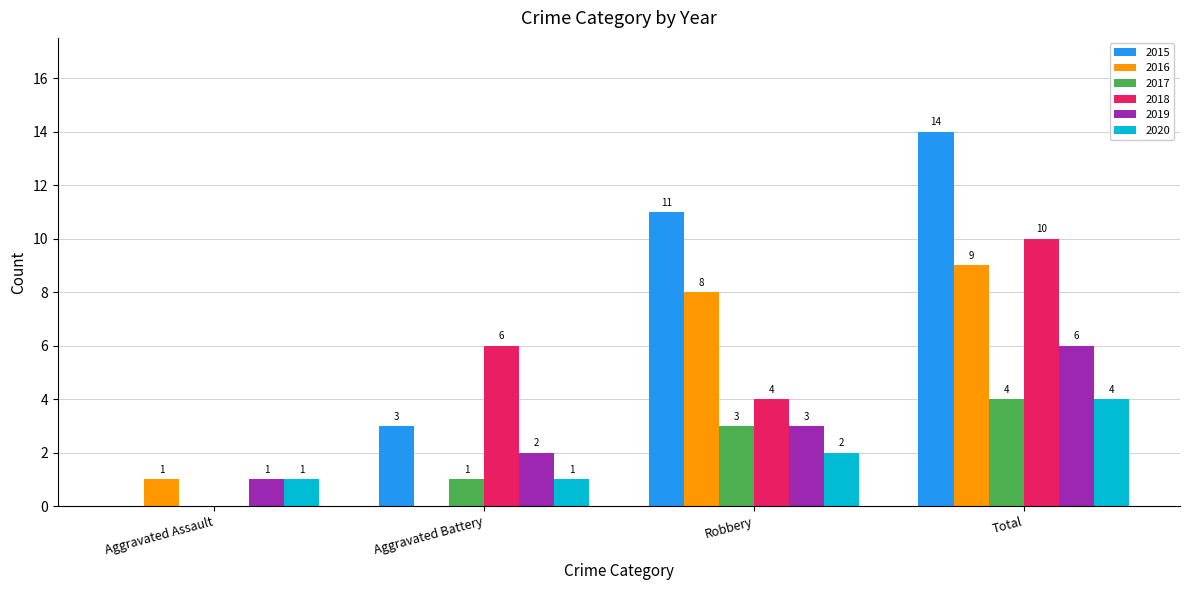

True or false: 2019 has a value of 5 at Robbery.

False